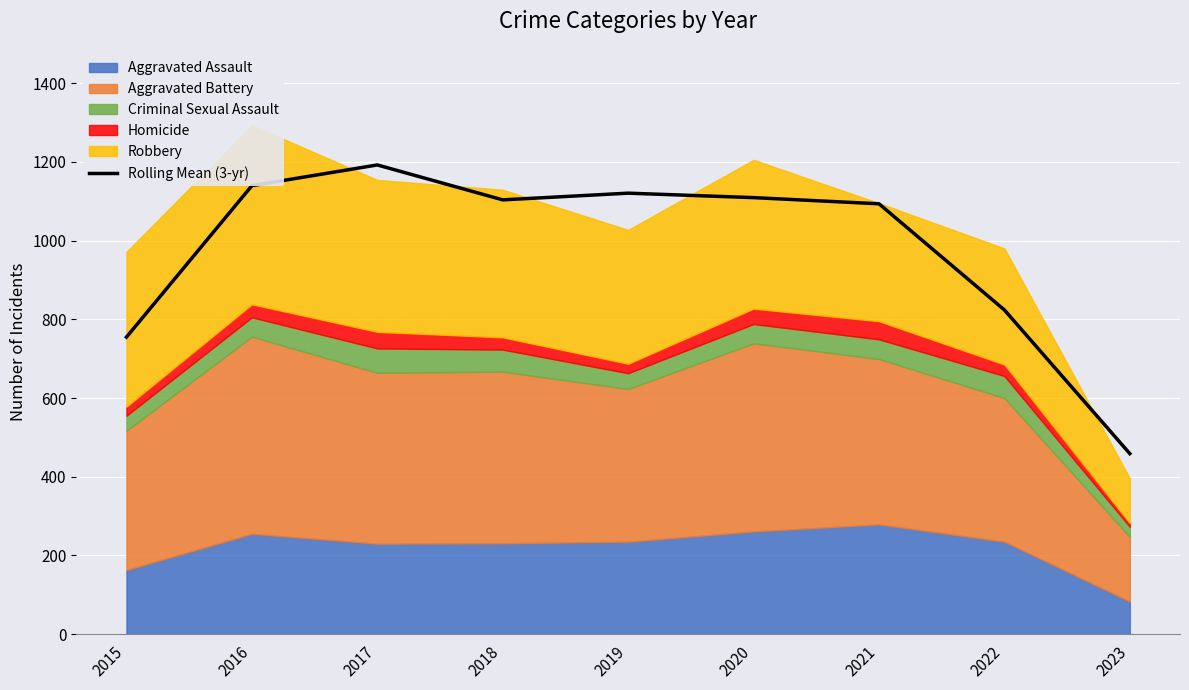

The value at 2018 is 1103.3. True or false?

True